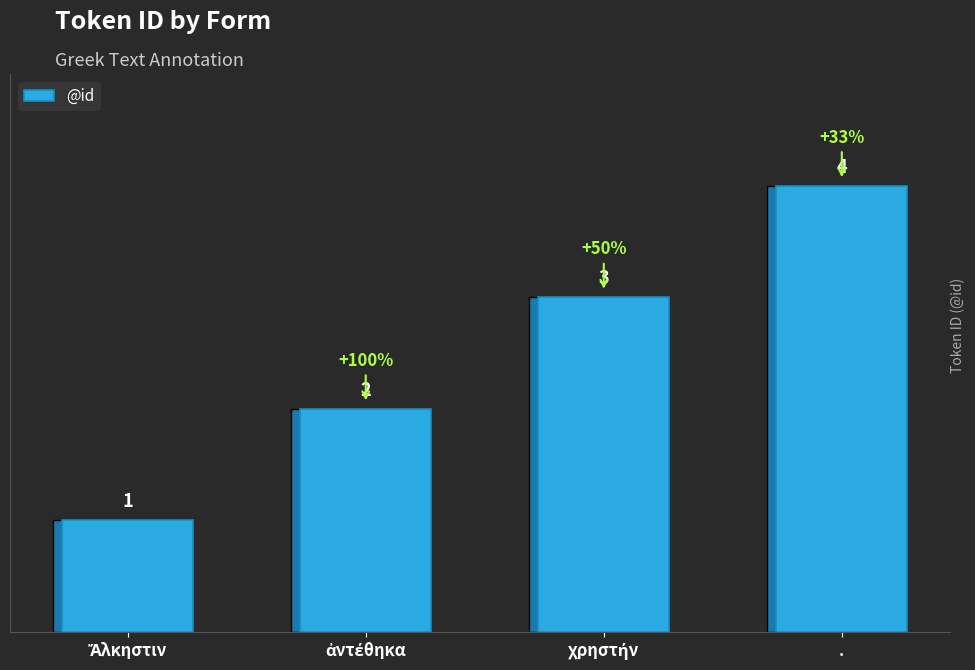

What is the difference between the maximum and minimum values?

3